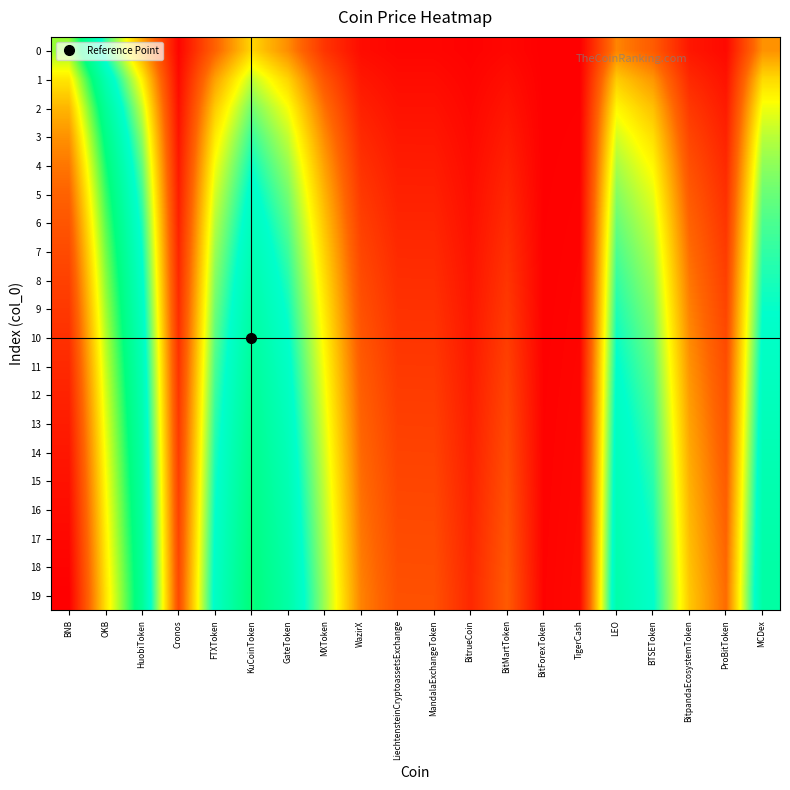

What is the total value across all series at WazirX?

19.1